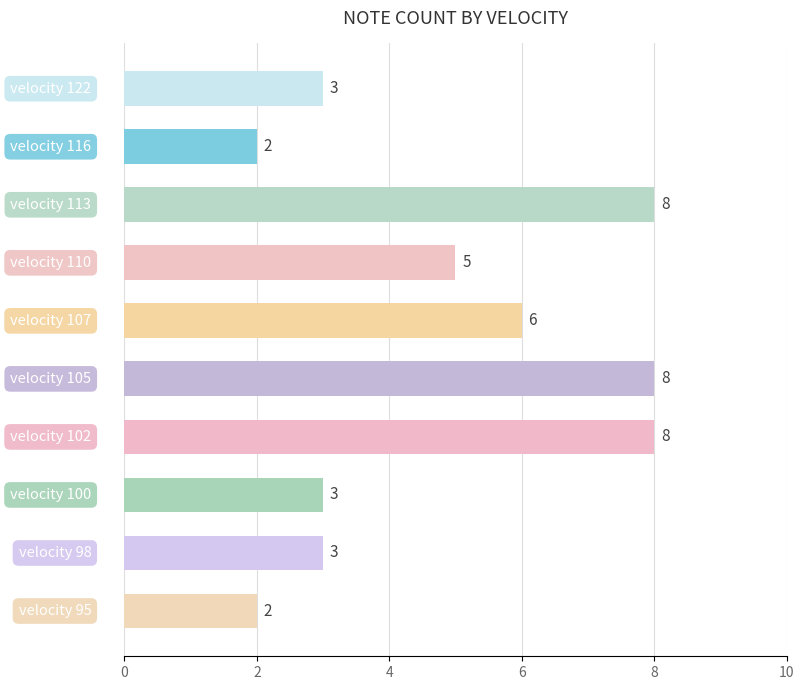

Reading top to bottom, transcribe all the data shown in this chart.

3	2	8	5	6	8	8	3	3	2